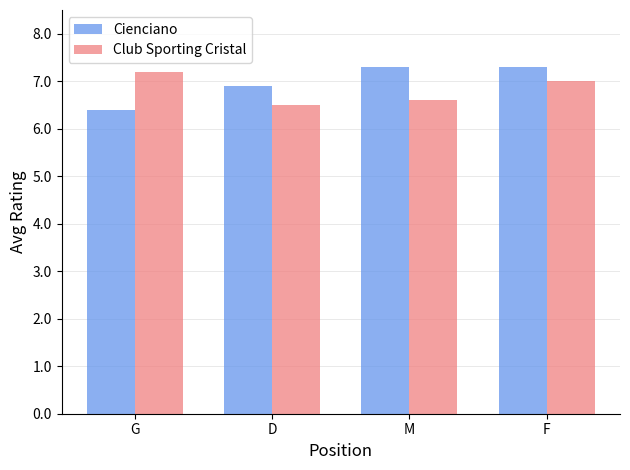

What is the sum of all Cienciano values?

27.9